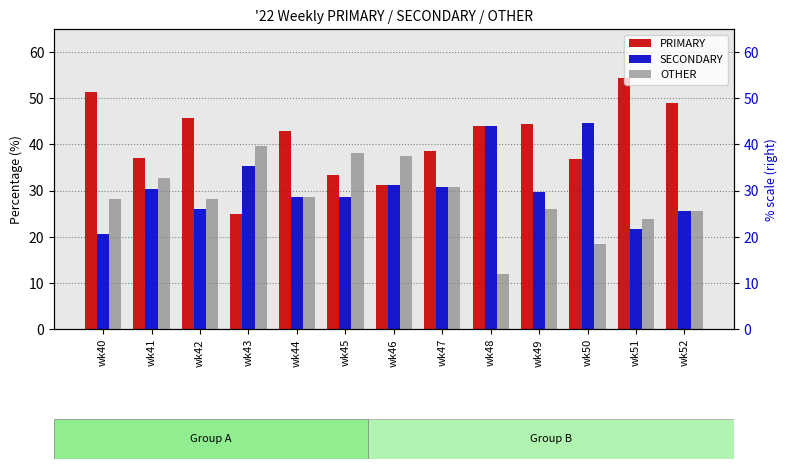

Reading left to right, list all the values displayed in this chart.

PRIMARY: wk40=51.3	wk41=37.0	wk42=45.7	wk43=25.0	wk44=42.9	wk45=33.3	wk46=31.2	wk47=38.5	wk48=44.0	wk49=44.4	wk50=36.8	wk51=54.3	wk52=48.9
SECONDARY: wk40=20.5	wk41=30.4	wk42=26.1	wk43=35.4	wk44=28.6	wk45=28.6	wk46=31.2	wk47=30.8	wk48=44.0	wk49=29.6	wk50=44.7	wk51=21.7	wk52=25.5
OTHER: wk40=28.2	wk41=32.6	wk42=28.3	wk43=39.6	wk44=28.6	wk45=38.1	wk46=37.5	wk47=30.8	wk48=12.0	wk49=25.9	wk50=18.4	wk51=23.9	wk52=25.5